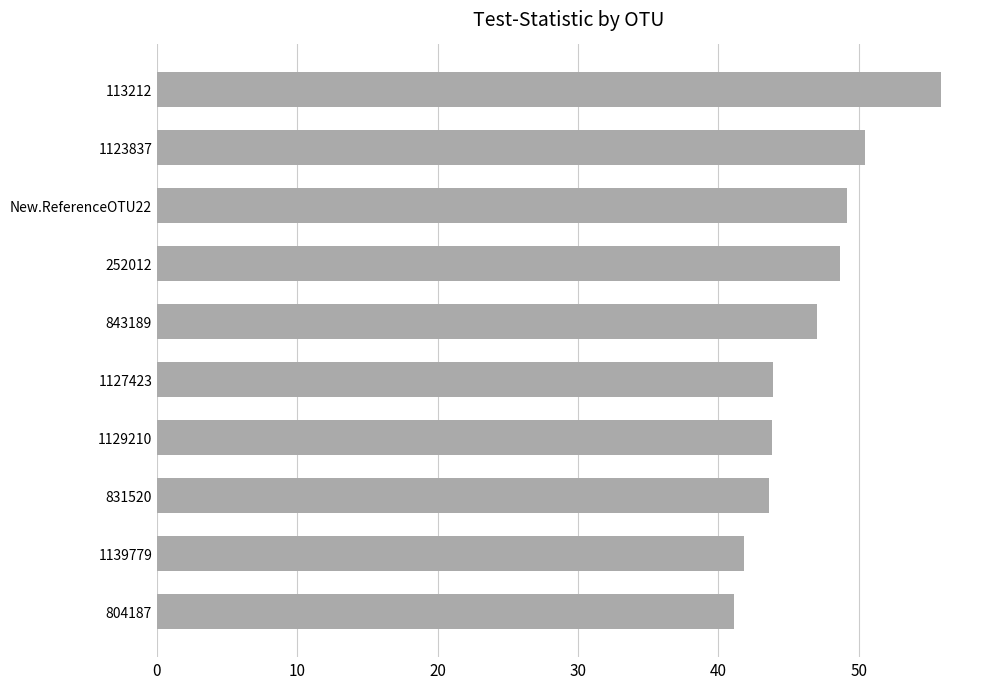

What is the label of the 5th bar from the bottom?

1127423